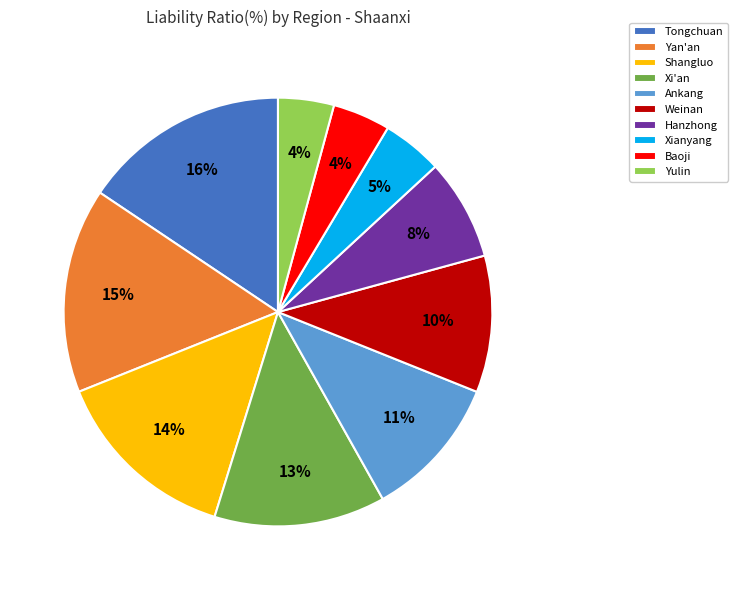

Does any single category account for the majority?

No